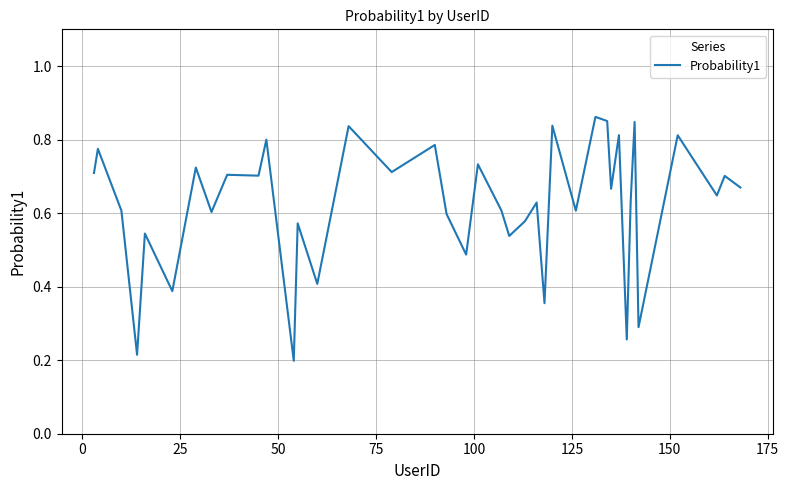

What is the value of the 32nd point from the left?

0.8